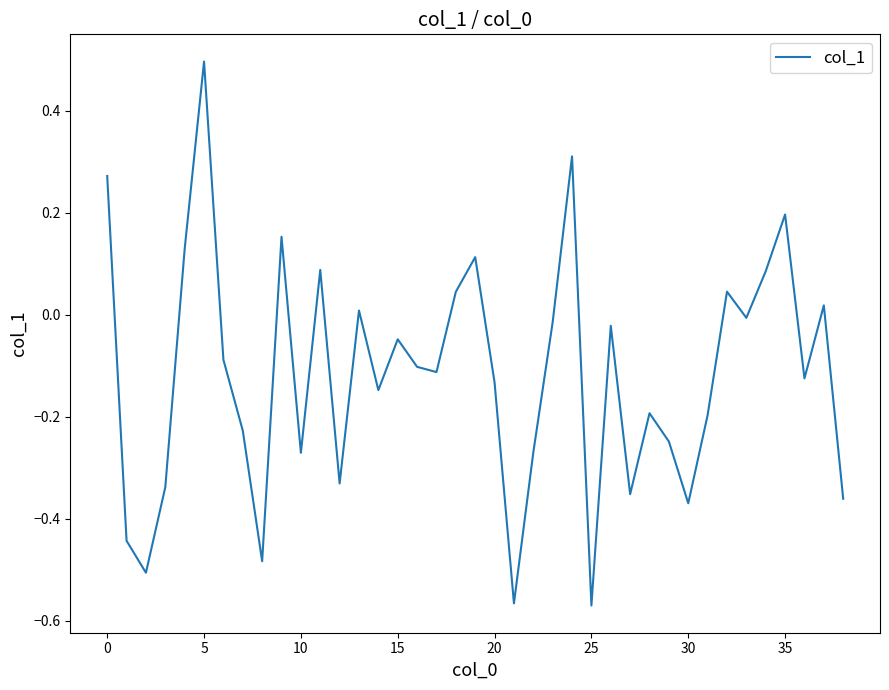

What is the difference between the maximum and minimum values?

1.1